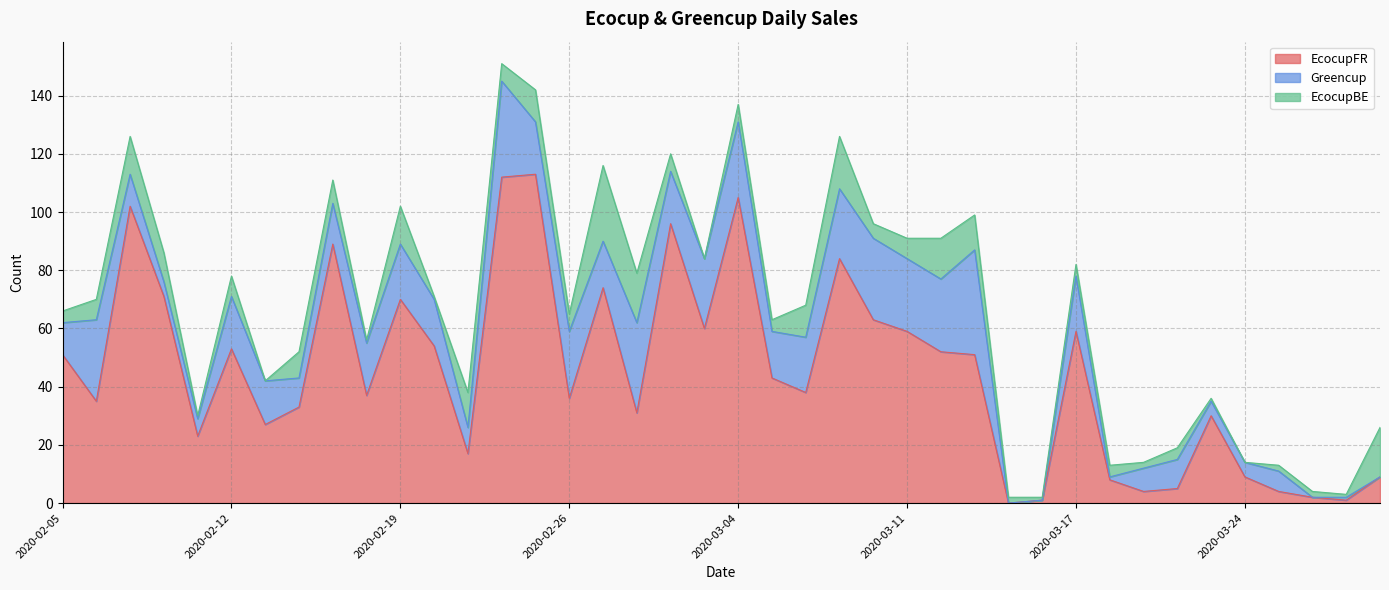

What is the average value of the Greencup series?

15